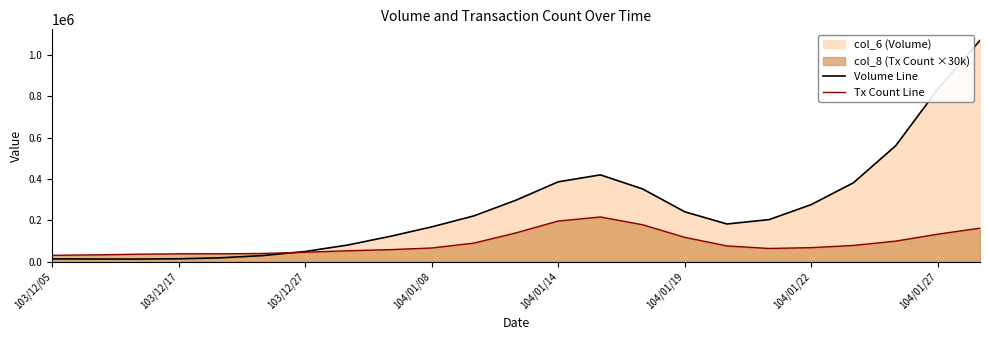

What is the difference between the maximum and minimum values in the Volume Line series?

1058337.1